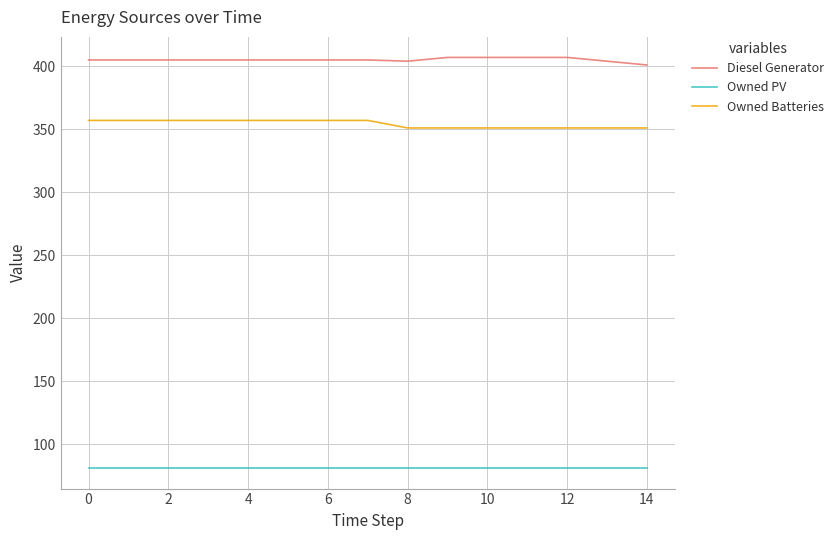

True or false: Owned Batteries and Owned PV intersect in this chart.

False